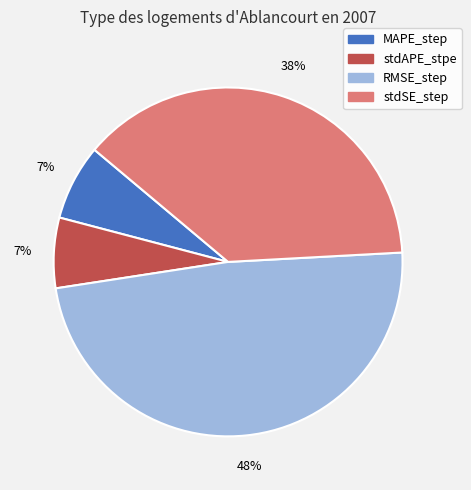

Is there any slice that represents more than half of the pie?

No